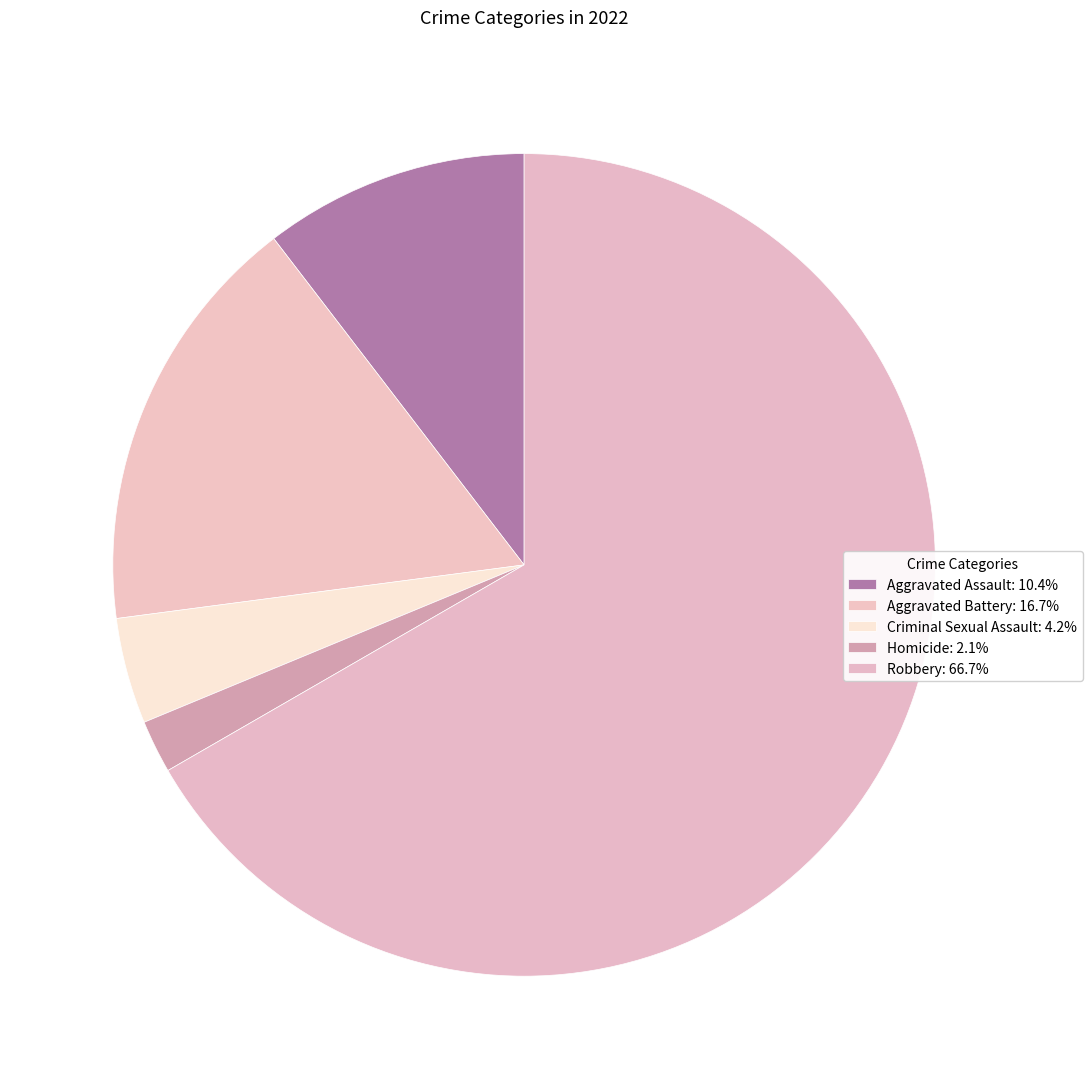

How many segments does this pie chart have?

5